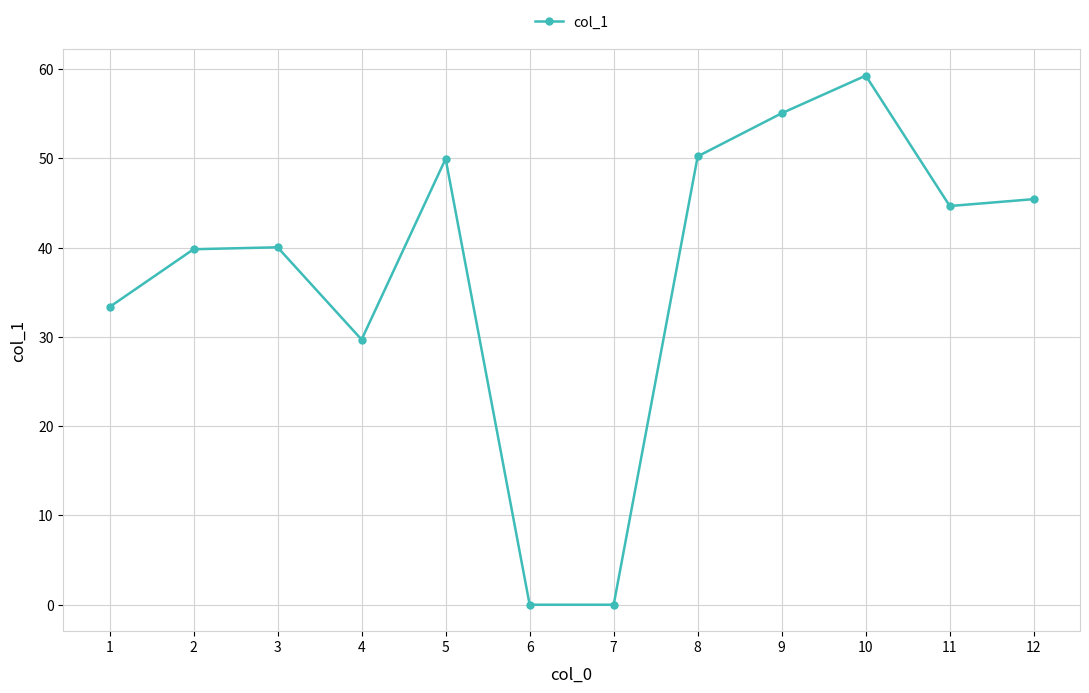

What is the approximate value at 2?

39.8